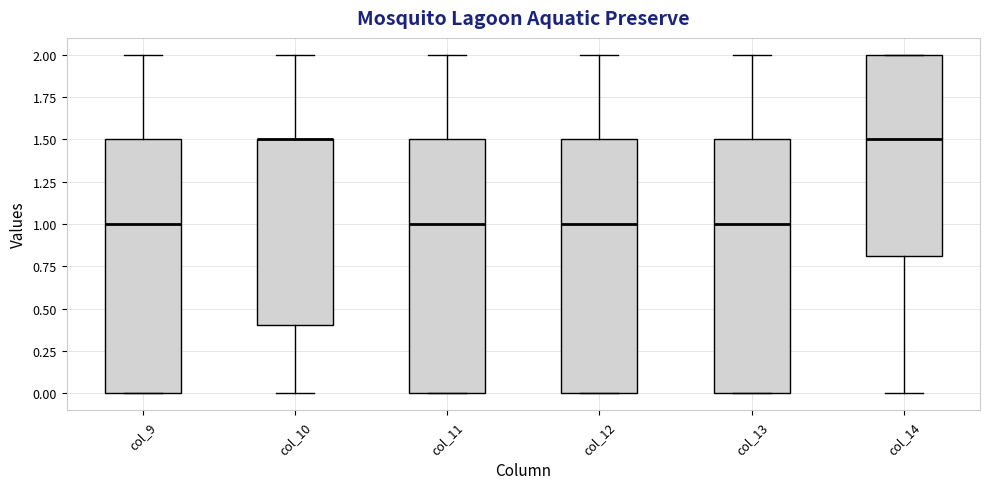

Where does the upper whisker of the box for col_10 end on the y-axis? The values are not printed on the chart, so give them approximately, as read against the axis.

2.0